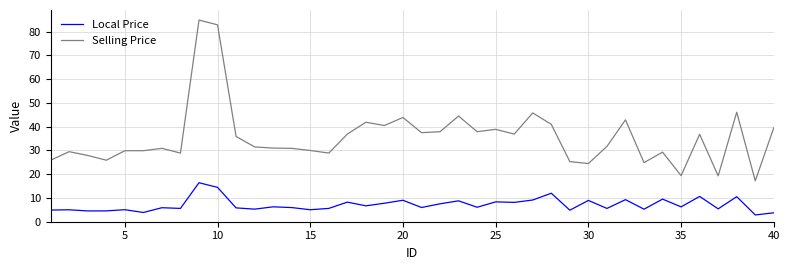

Count the number of data series in this chart.

2